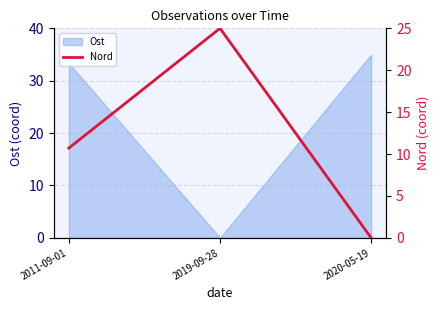

List the labels in order of Ost value, largest first.

2020-05-19, 2011-09-01, 2019-09-28